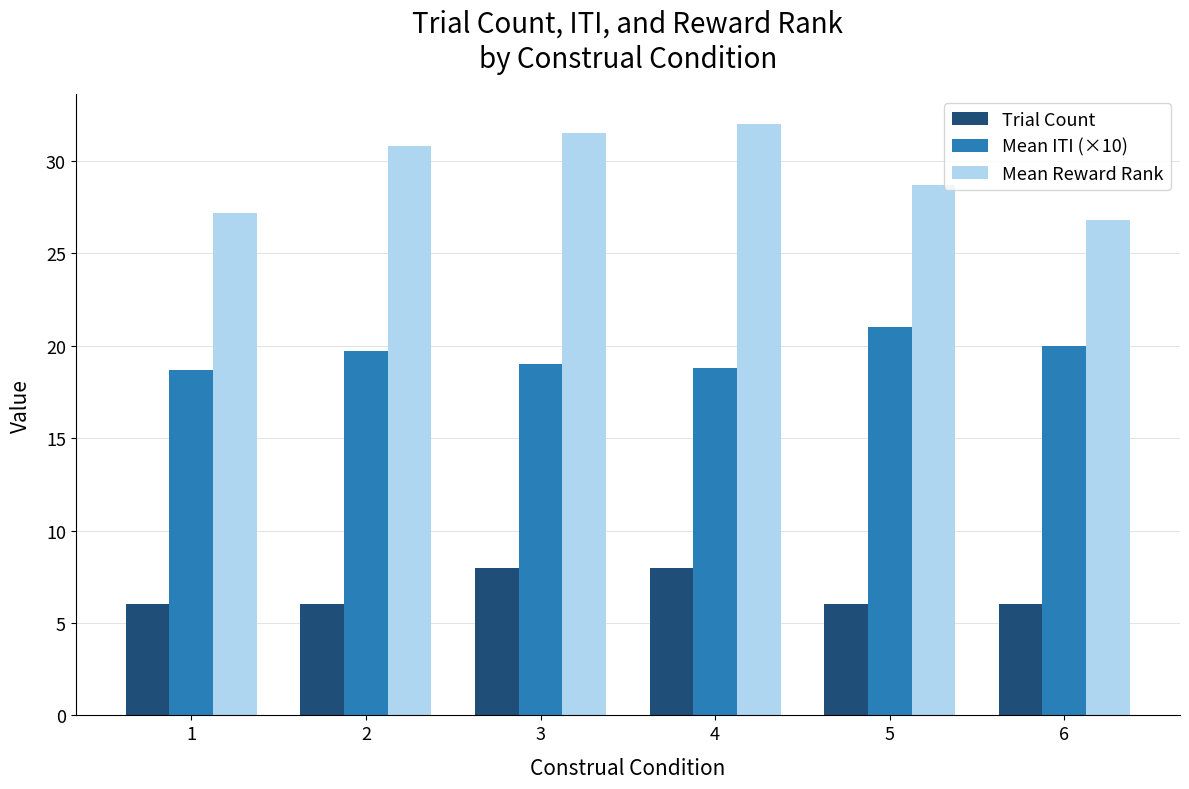

What is the value of the Mean ITI (×10) bar at the 5th from the left?

21.0